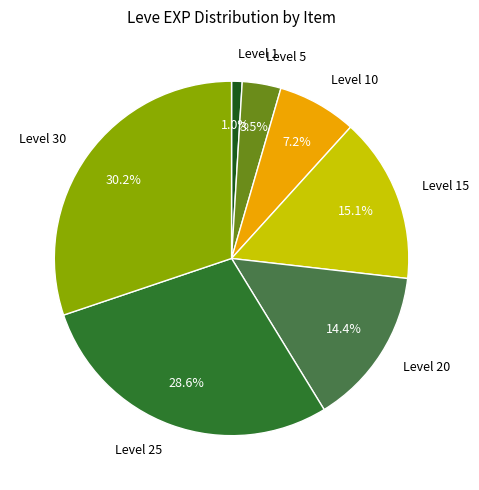

Which slice is the largest?

Level 30